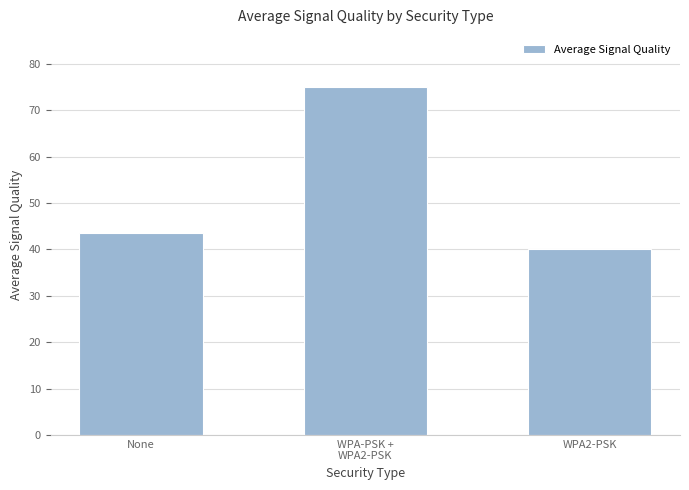

Which category has the lowest value across all series?

WPA2-PSK